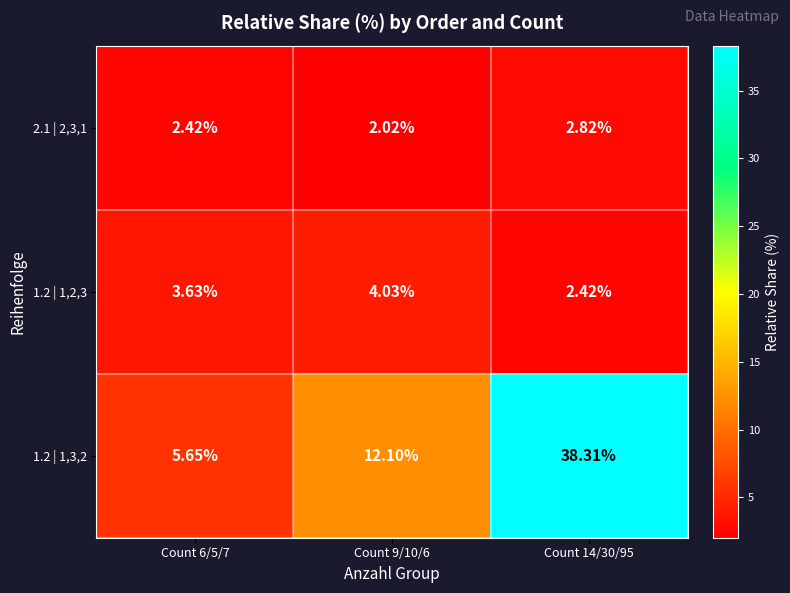

Is the value of 1.2 | 1,3,2 at Count 9/10/6 greater than the value of 2.1 | 2,3,1 at Count 6/5/7?

Yes